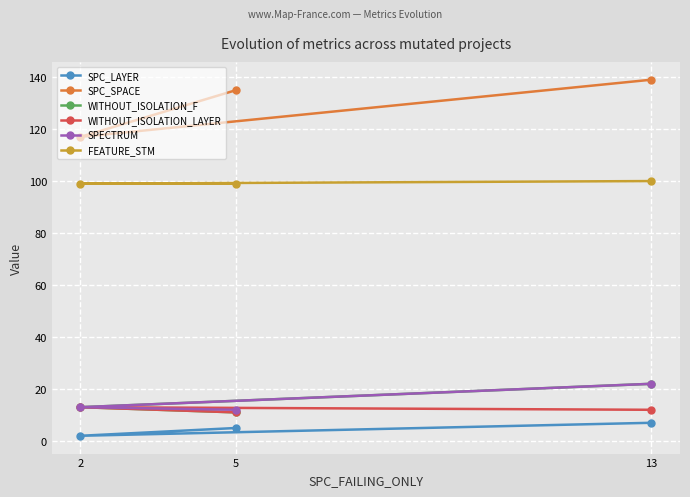

Reading right to left, extract all data points from this chart.

SPC_LAYER: 13=7	5=5	2=2
SPC_SPACE: 13=139	5=135	2=117
WITHOUT_ISOLATION_F: 13=22	5=11	2=13
WITHOUT_ISOLATION_LAYER: 13=12	5=11	2=13
SPECTRUM: 13=22	5=12	2=13
FEATURE_STM: 13=100	5=99	2=99